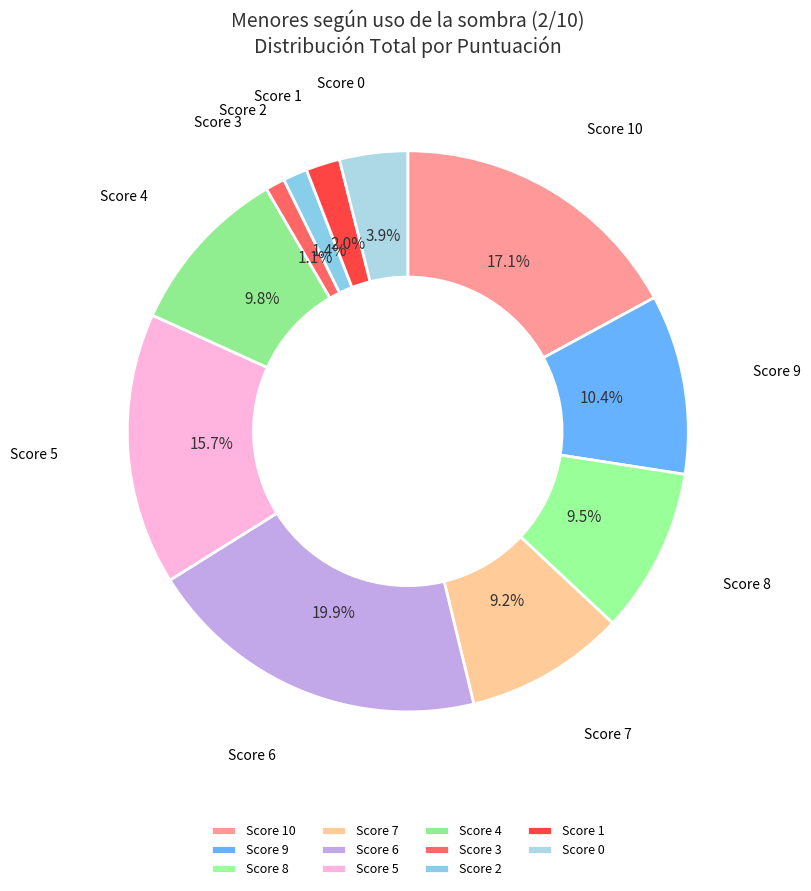

What is the ratio of the value at Score 5 to the value at Score 7?

1.7